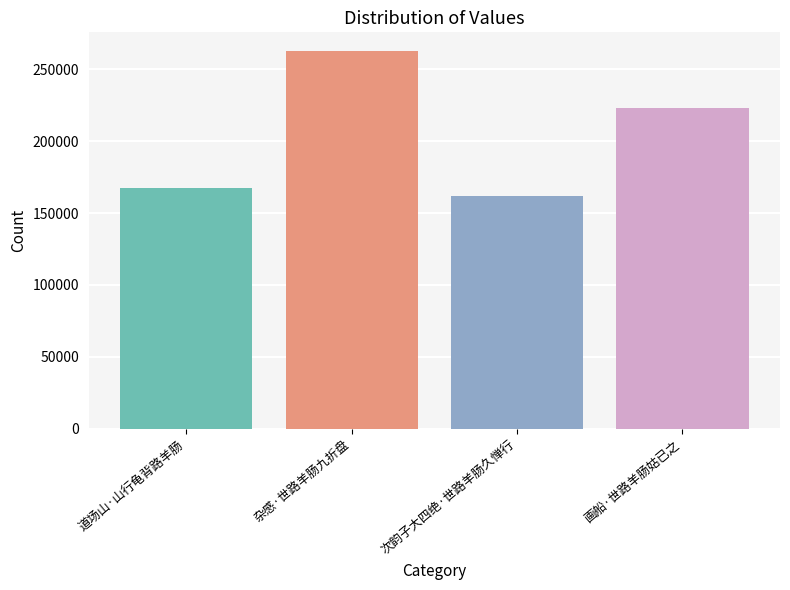

At which label does the data first exceed 222768?

杂感·世路羊肠九折盘